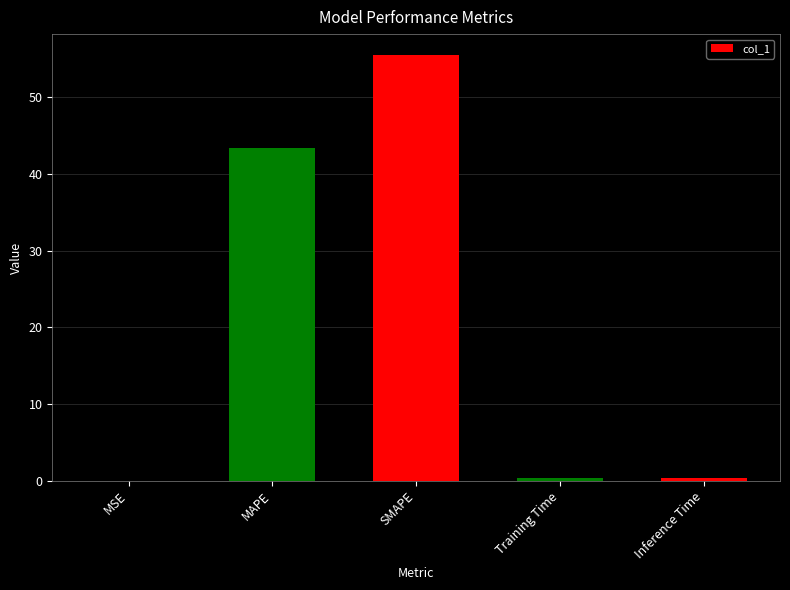

What is the sum of the values at MAPE and SMAPE?

98.8